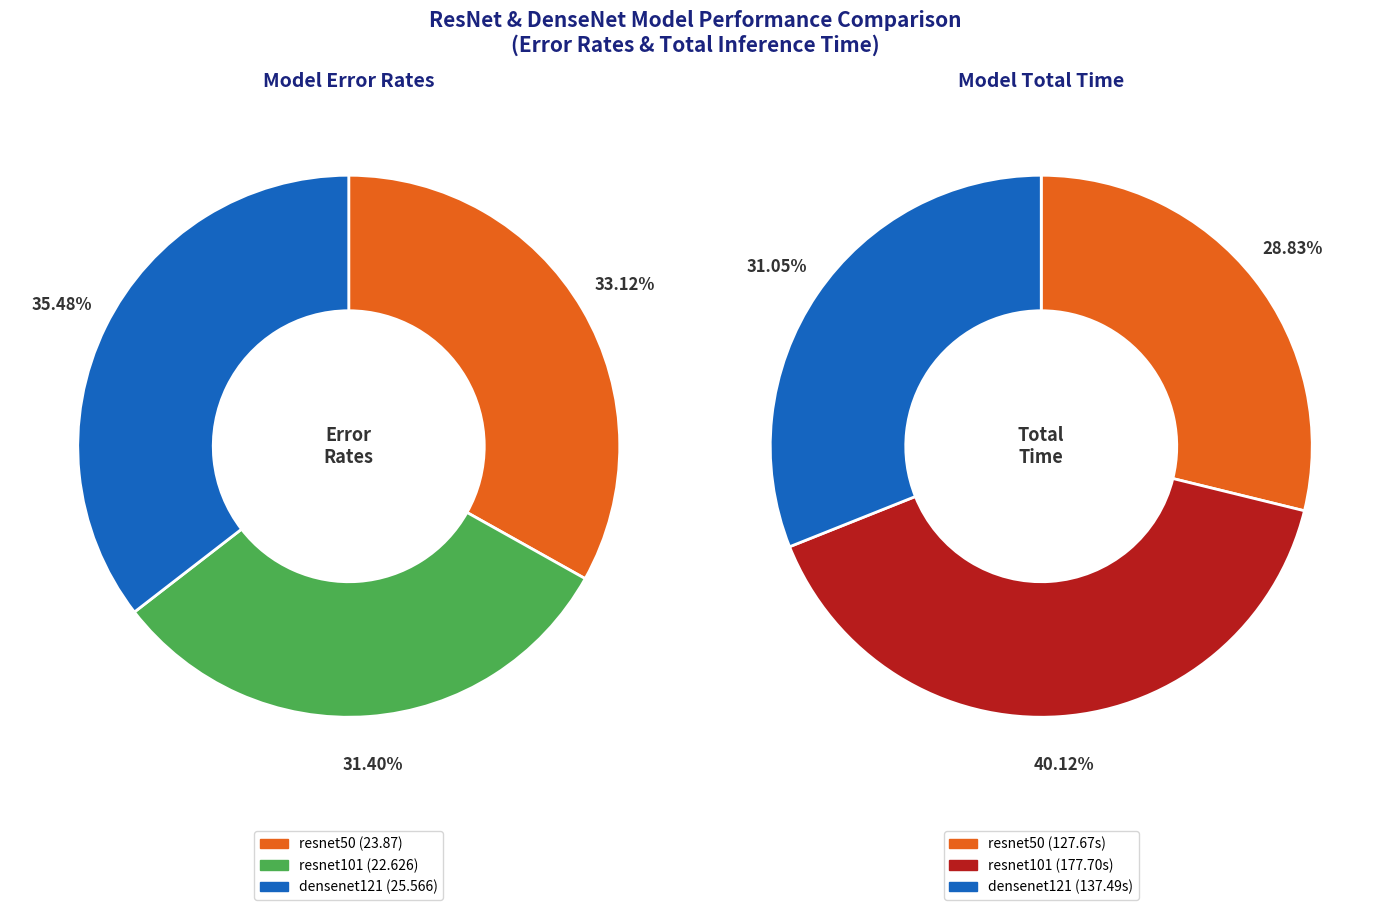

Rank the series by their maximum value, from lowest to highest.

resnet50, densenet121, resnet101